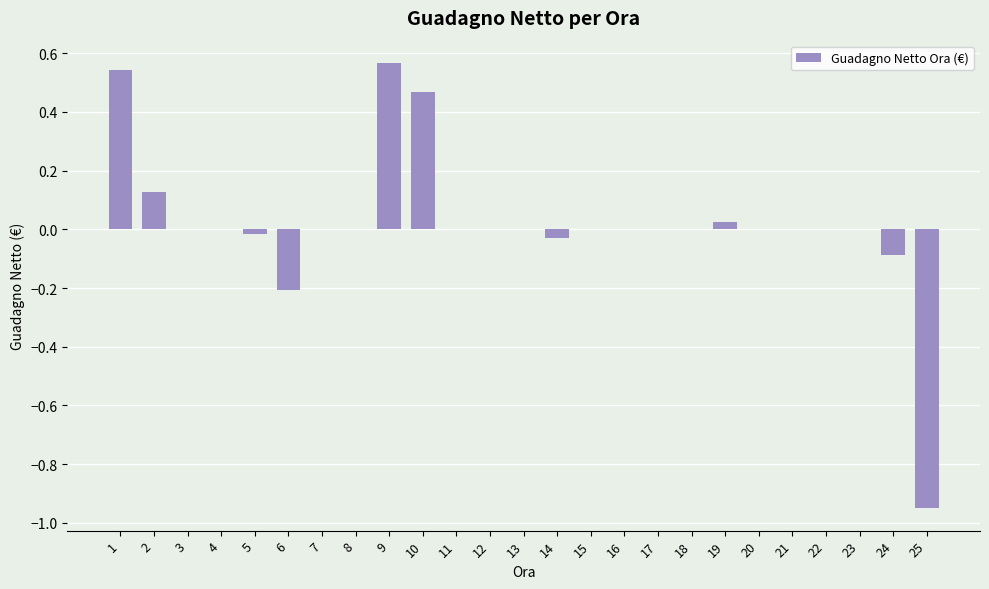

True or false: the data shows -0.5 at 15.

False